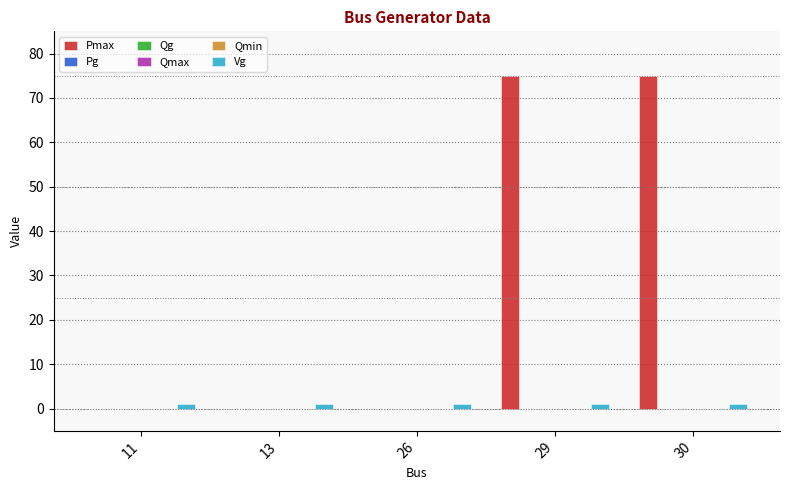

At which label does Pg reach its peak?

11